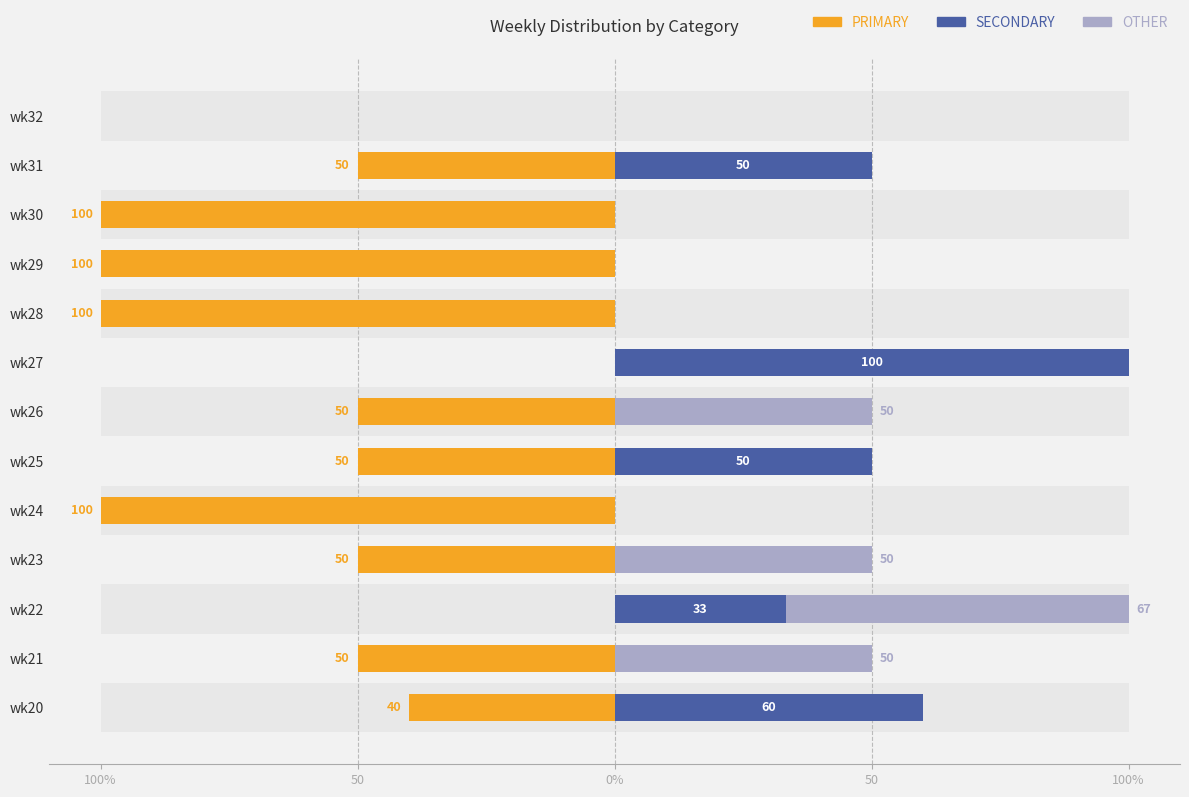

What is the minimum value for PRIMARY?

-100.0